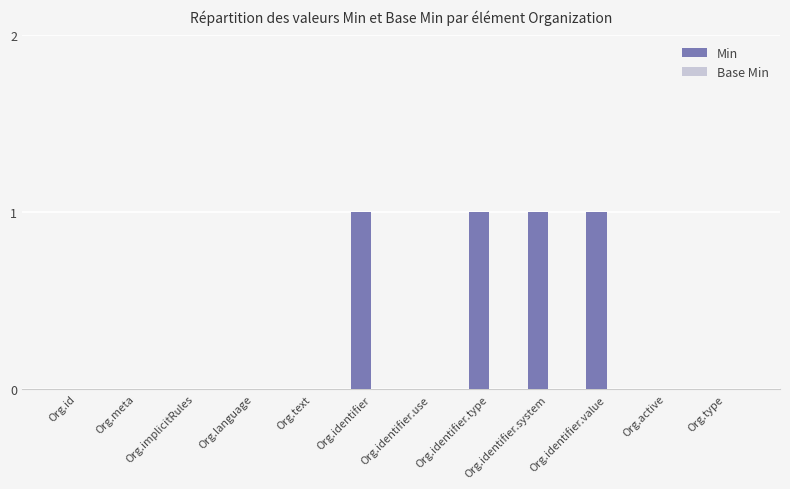

Is it true that the value at Org.identifier.system is 0?

False